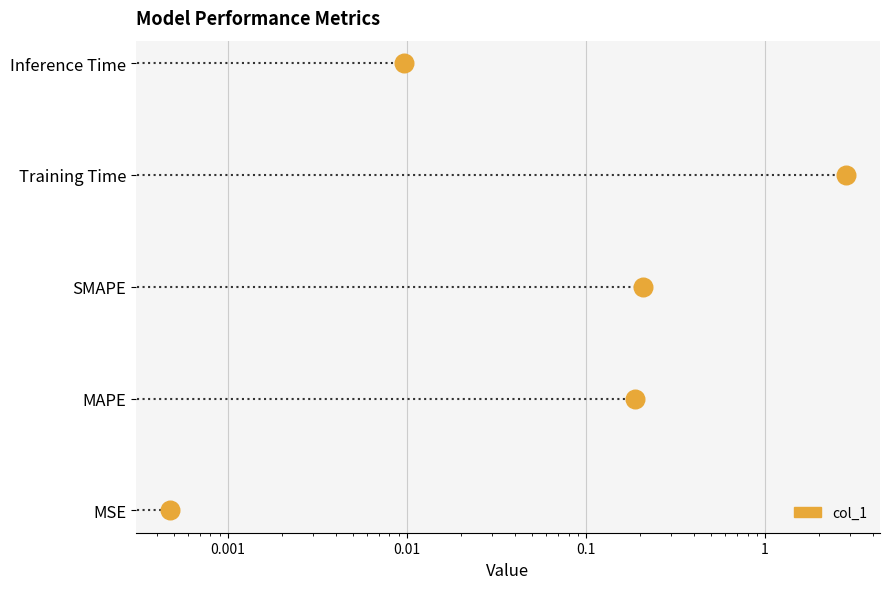

Which has a higher value, 0.01 or 0.1?

0.1